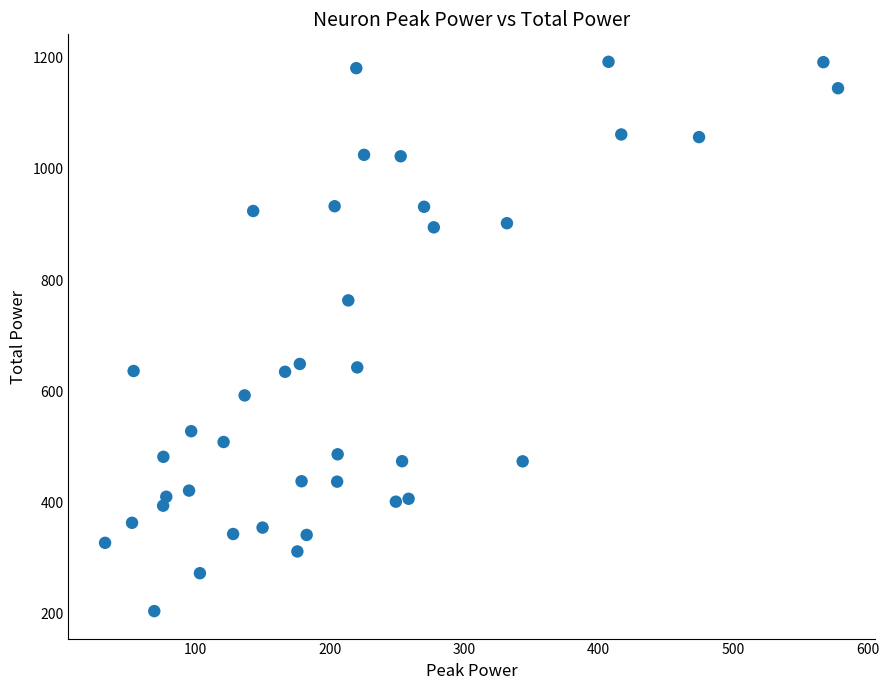

What is the range of Y values (max minus min)?

988.9